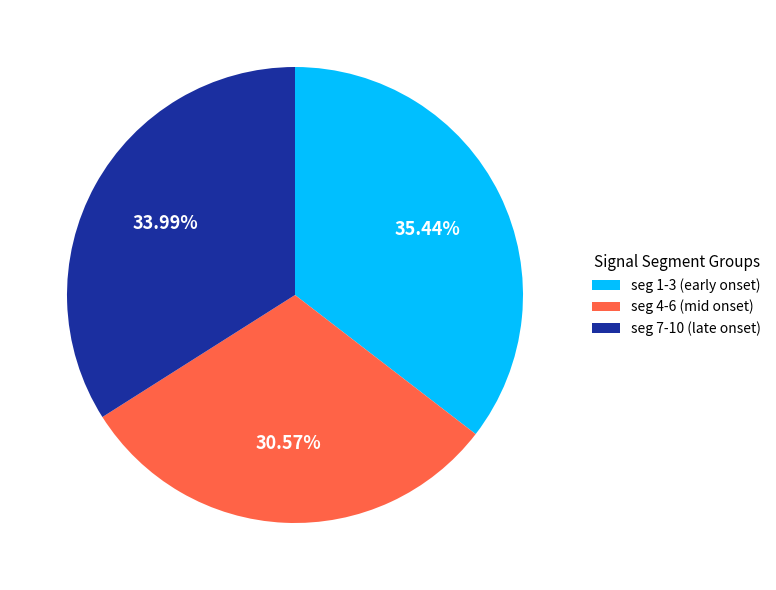

What is the ratio of the value at seg 4-6 (mid onset) to the value at seg 7-10 (late onset)?

0.9